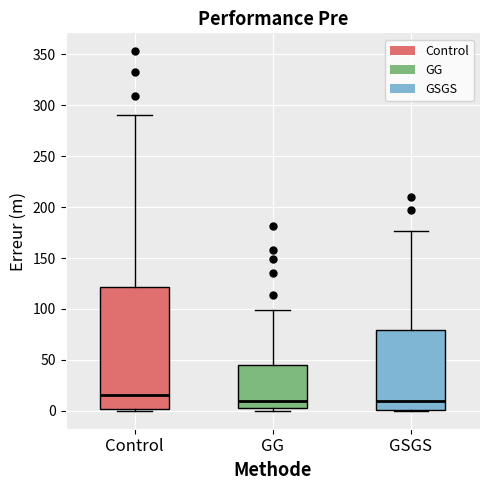

Where does the median line of the box for GG sit on the y-axis? The values are not printed on the chart, so give them approximately, as read against the axis.

10